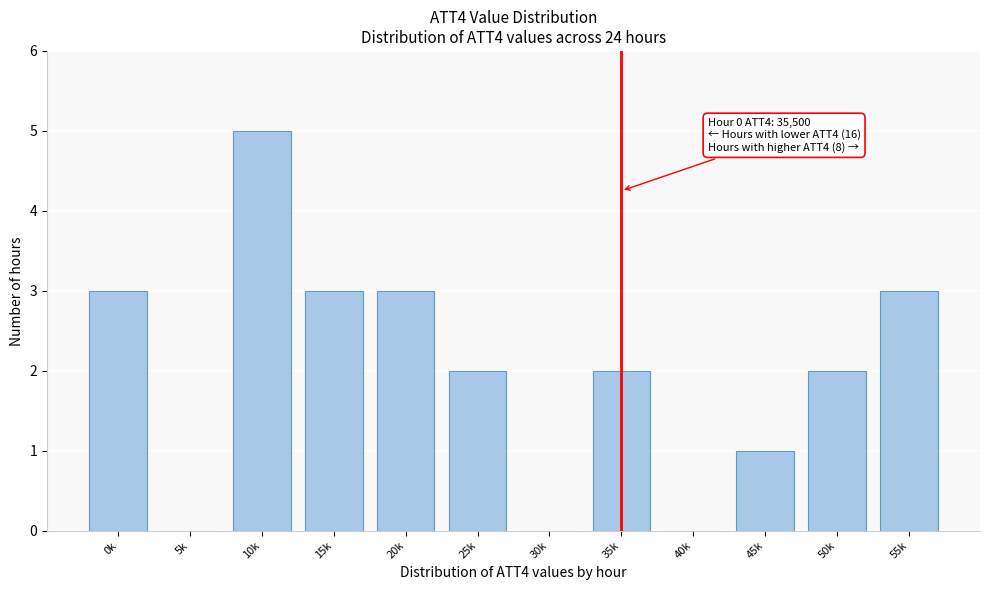

Reading left to right, extract all data points from this chart.

0k=3	5k=0	10k=5	15k=3	20k=3	25k=2	30k=0	35k=2	40k=0	45k=1	50k=2	55k=3